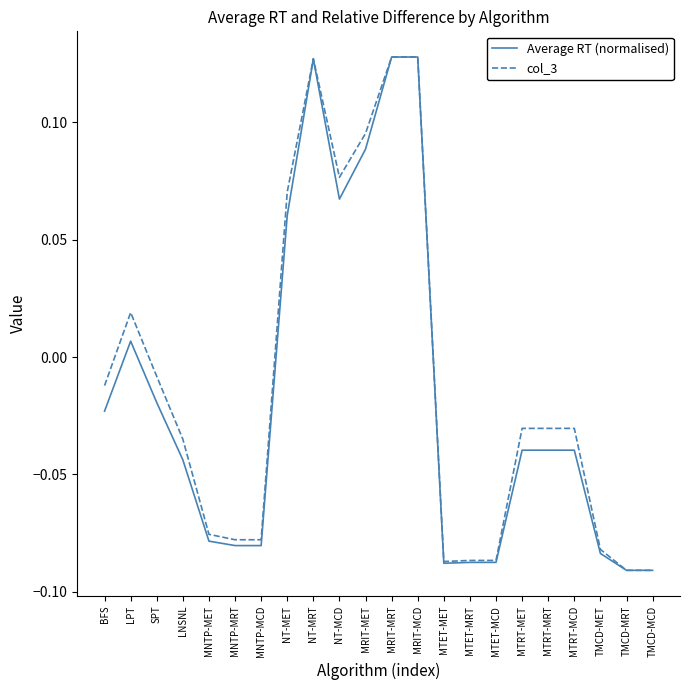

What is the difference between the maximum and minimum values in the col_3 series?

0.2